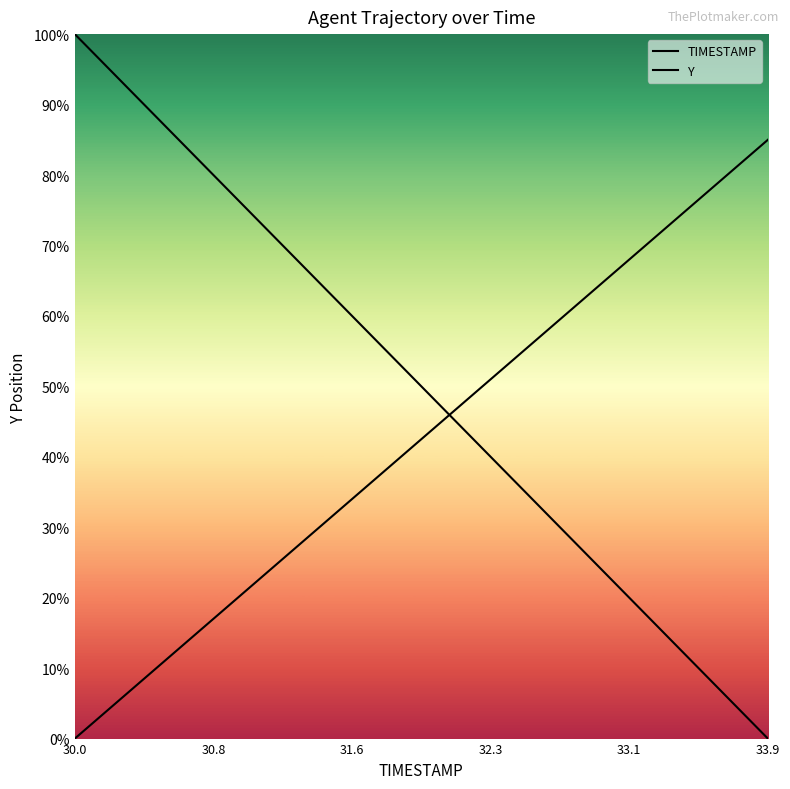

How many times do Y and TIMESTAMP cross each other?

1